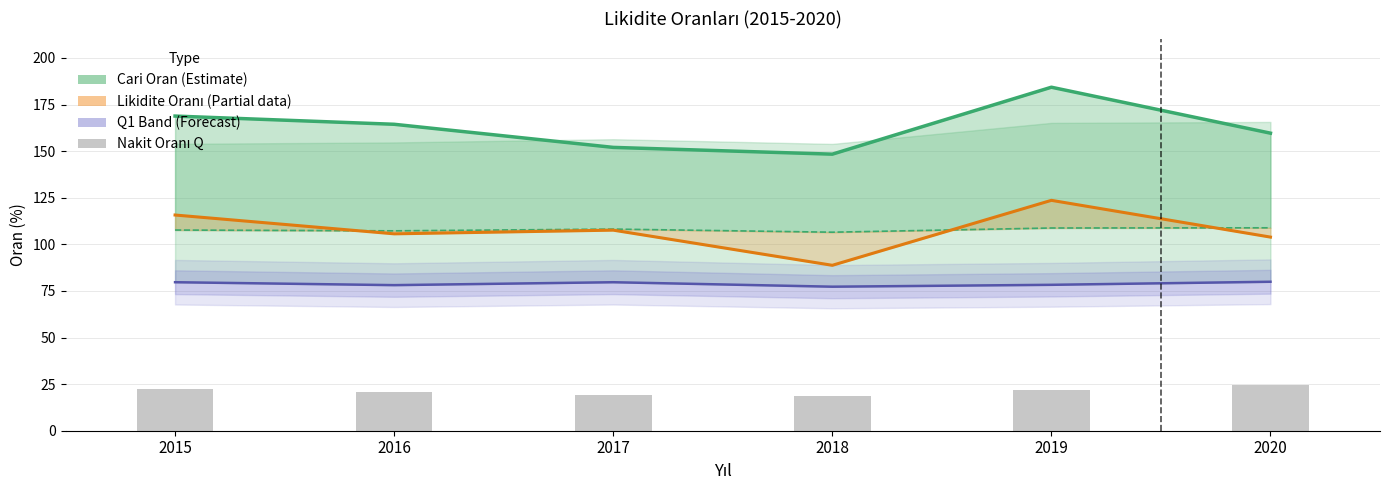

How many values in the Cari Oran Q1 (Forecast) series are below 79?

3